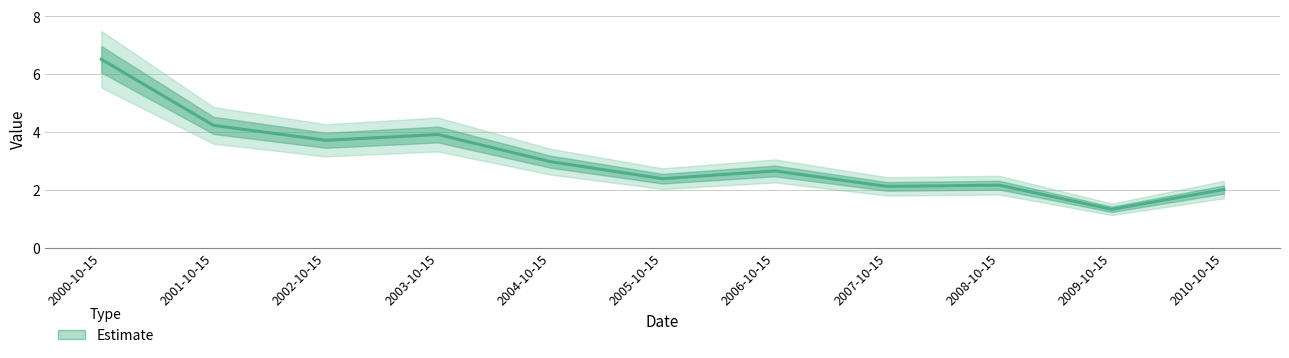

Reading left to right, transcribe all the data shown in this chart.

6.5	4.2	3.7	3.9	3.0	2.4	2.7	2.1	2.2	1.3	2.0